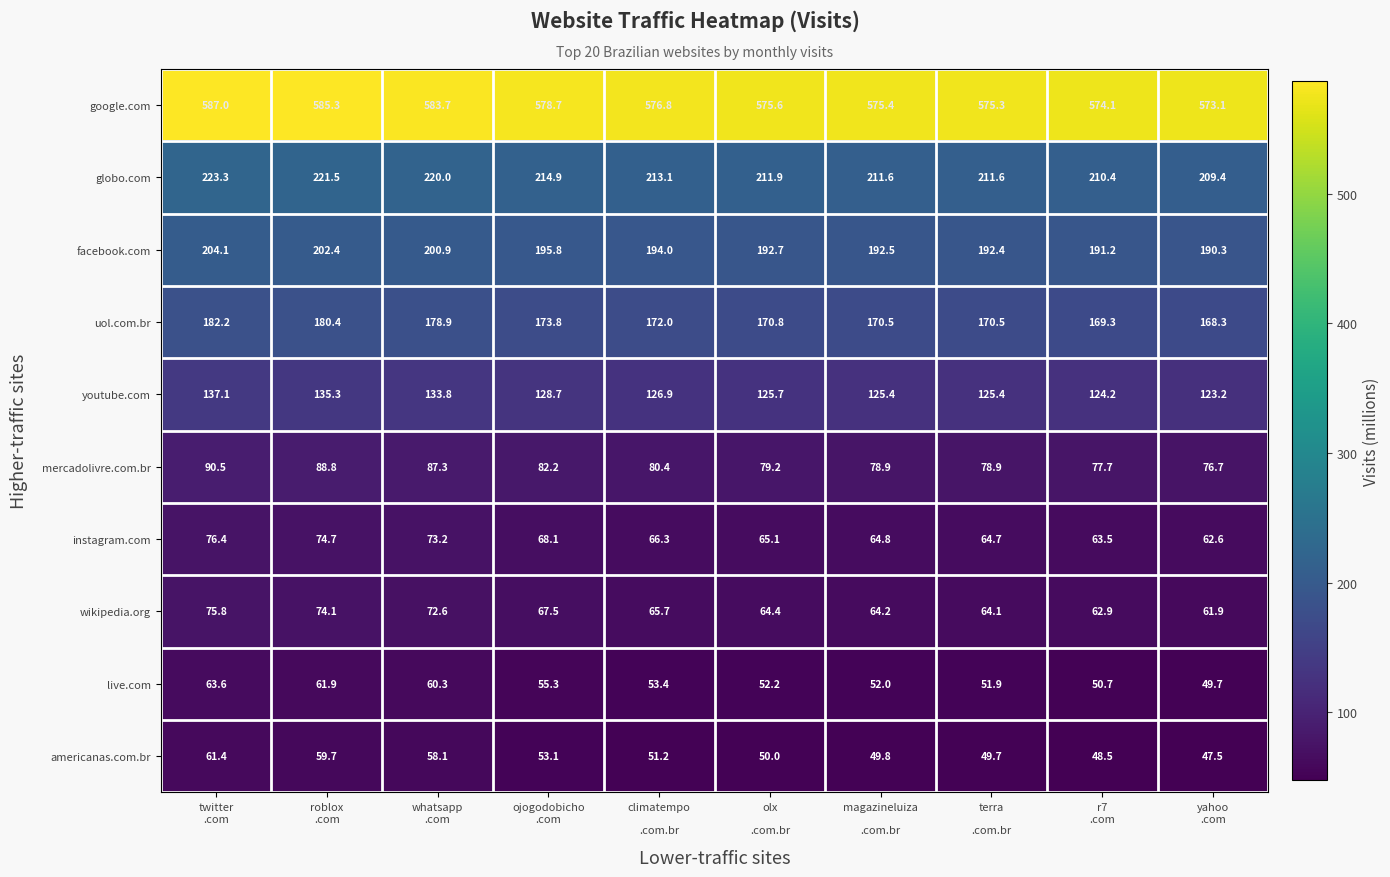

Which series has the largest total across all categories?

google.com